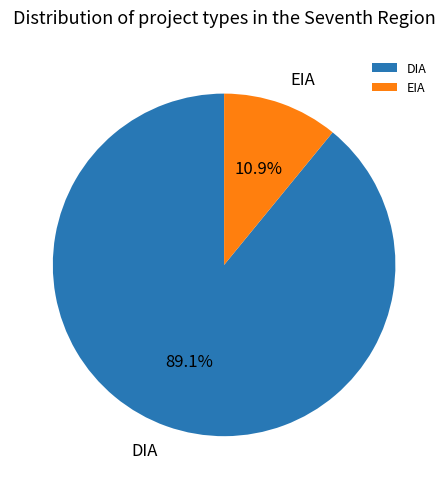

To the nearest percent, what is the average slice percentage?

50%